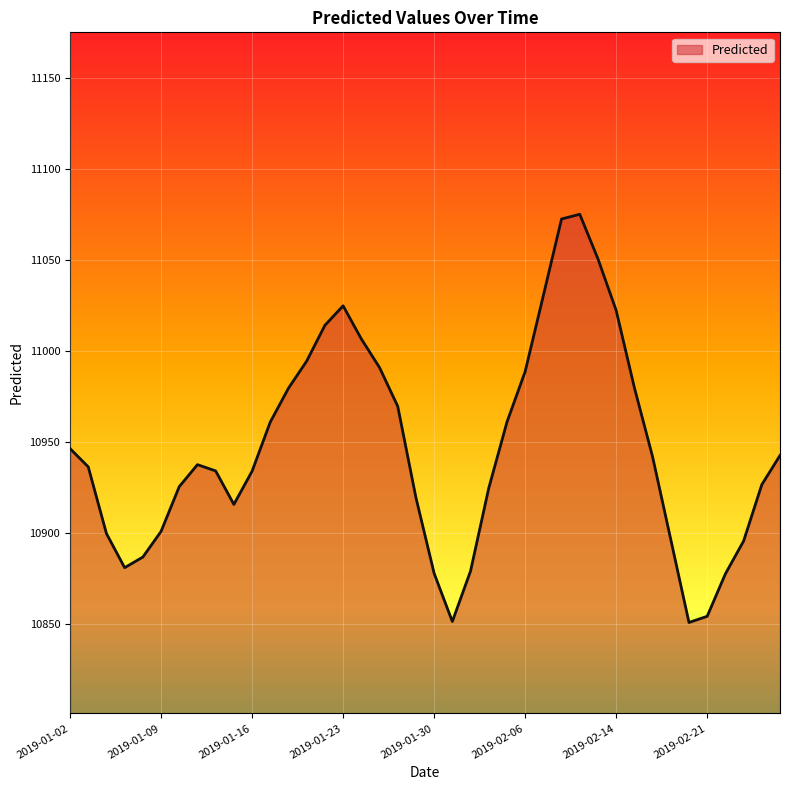

What is the minimum value shown in the chart?

10850.9